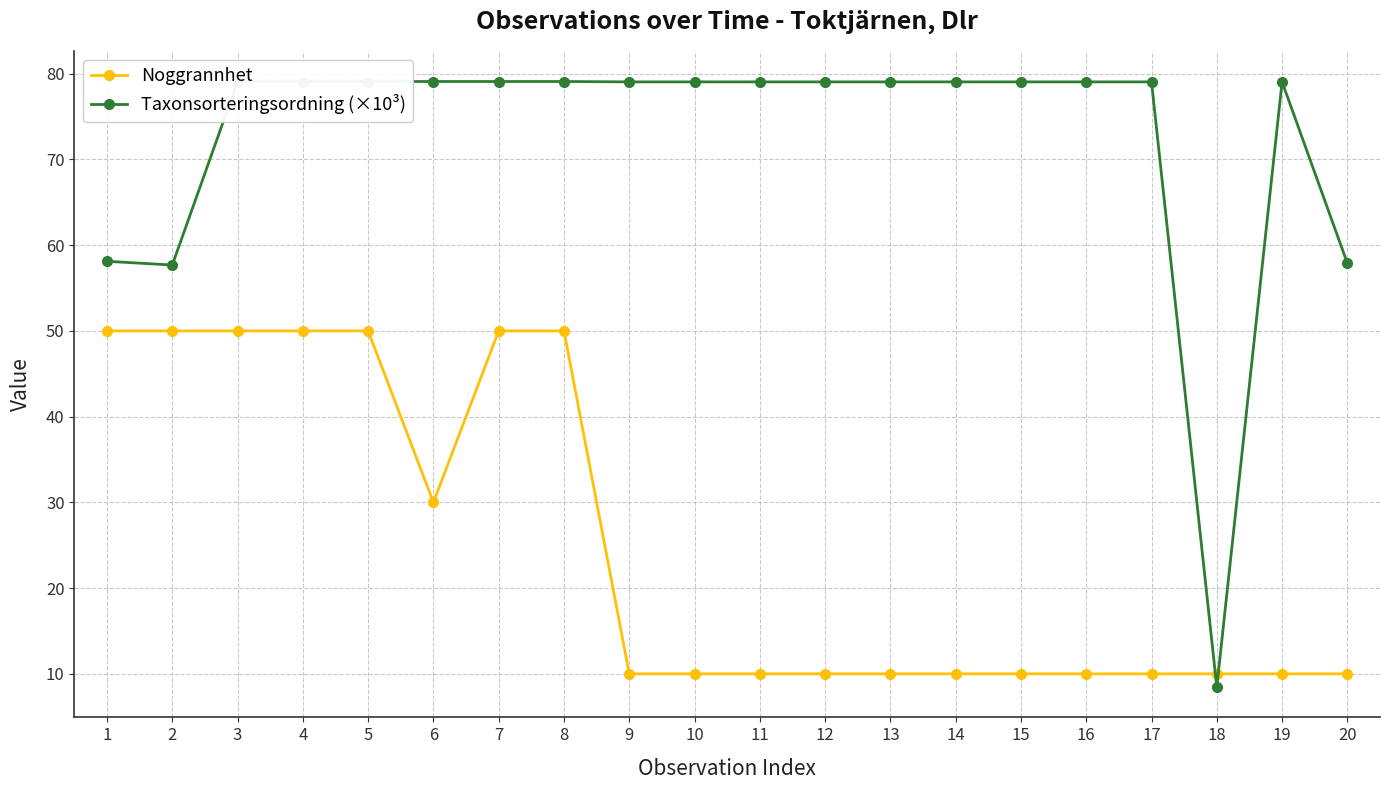

Which series has the largest total across all categories?

Taxonsorteringsordning (×10³)